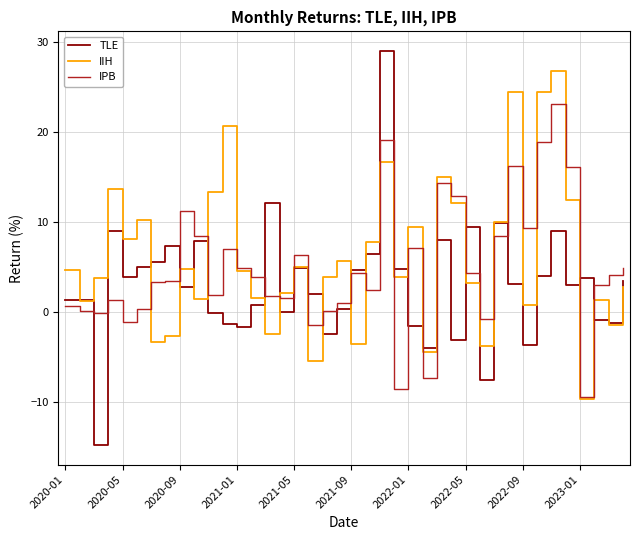

List the series in order of their peak value, highest first.

TLE, IIH, IPB